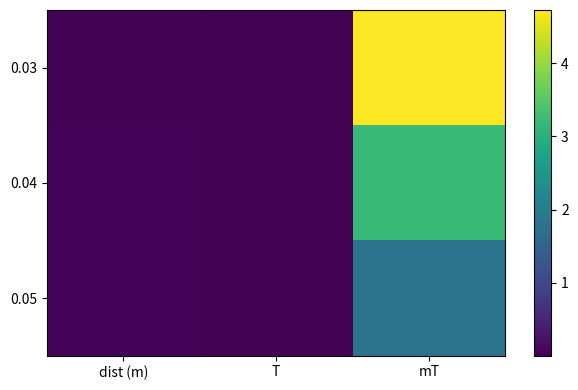

Reading left to right, extract all data points from this chart.

0.03: dist (m)=0.0	T=0.0	mT=4.7
0.04: dist (m)=0.0	T=0.0	mT=3.2
0.05: dist (m)=0.1	T=0.0	mT=1.8